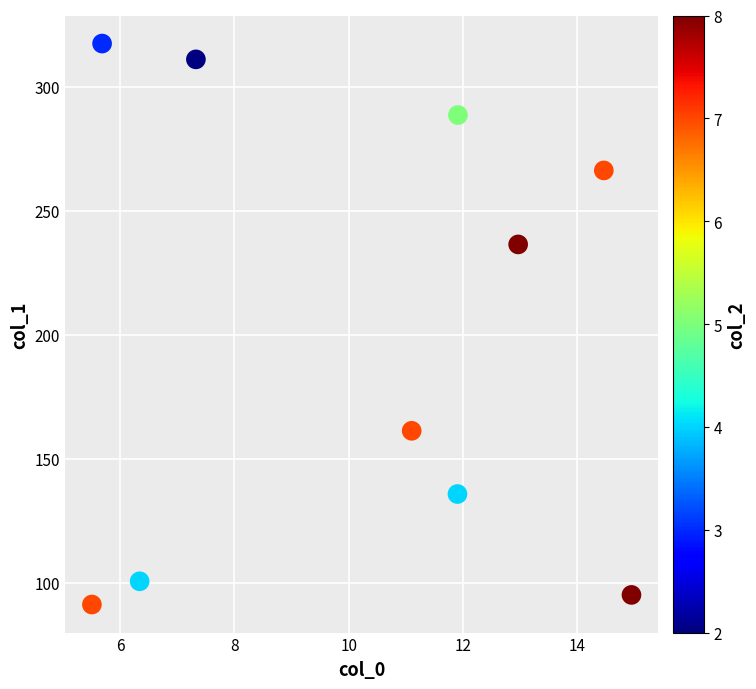

What Y value in the scatter plot is closest to 204?

236.4